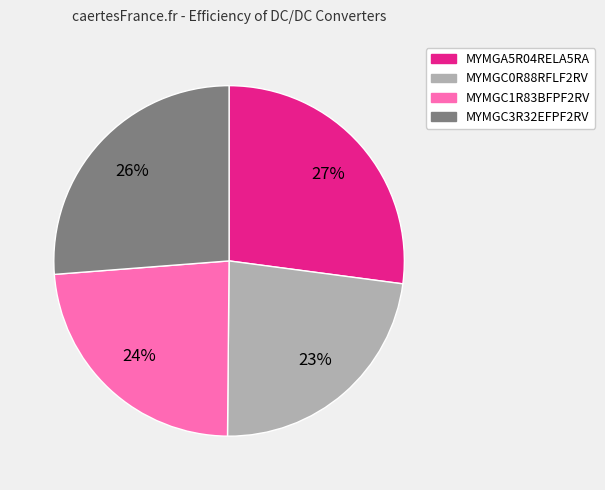

True or false: MYMGA5R04RELA5RA accounts for 41% of the total.

False